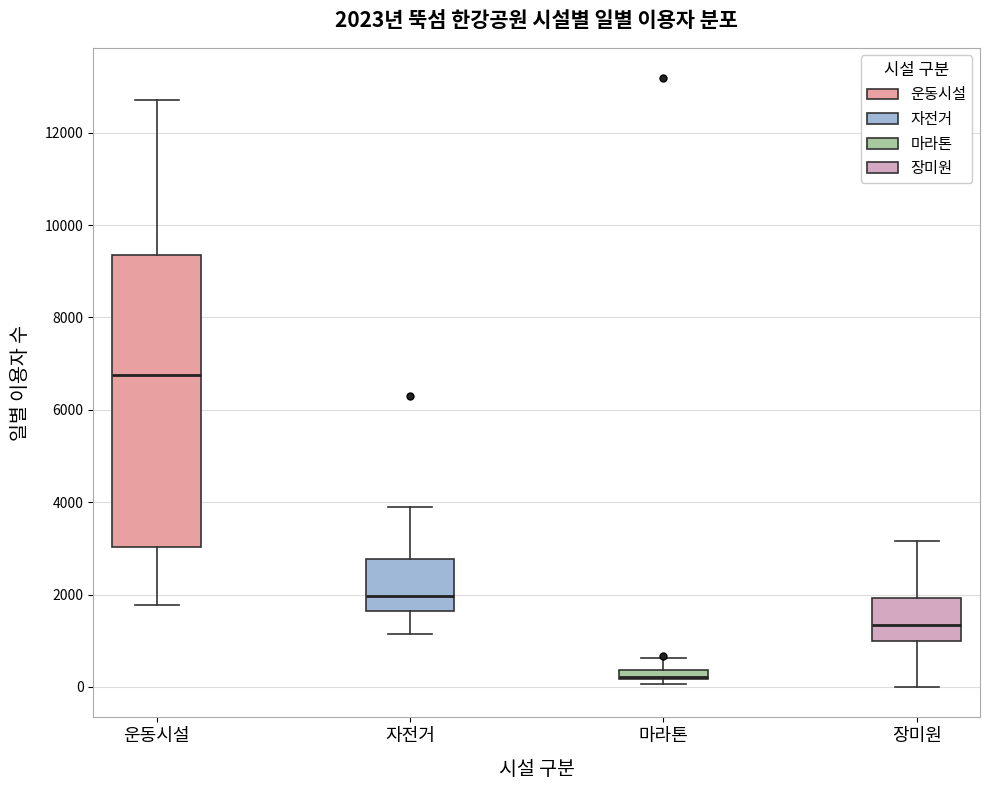

Which box is the tallest, from its lower edge to its upper edge?

운동시설